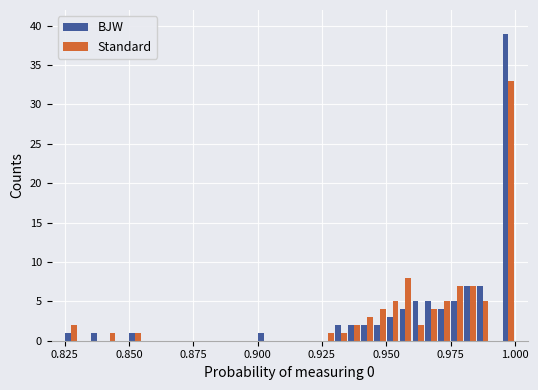

What is the sum of all Standard values?

91